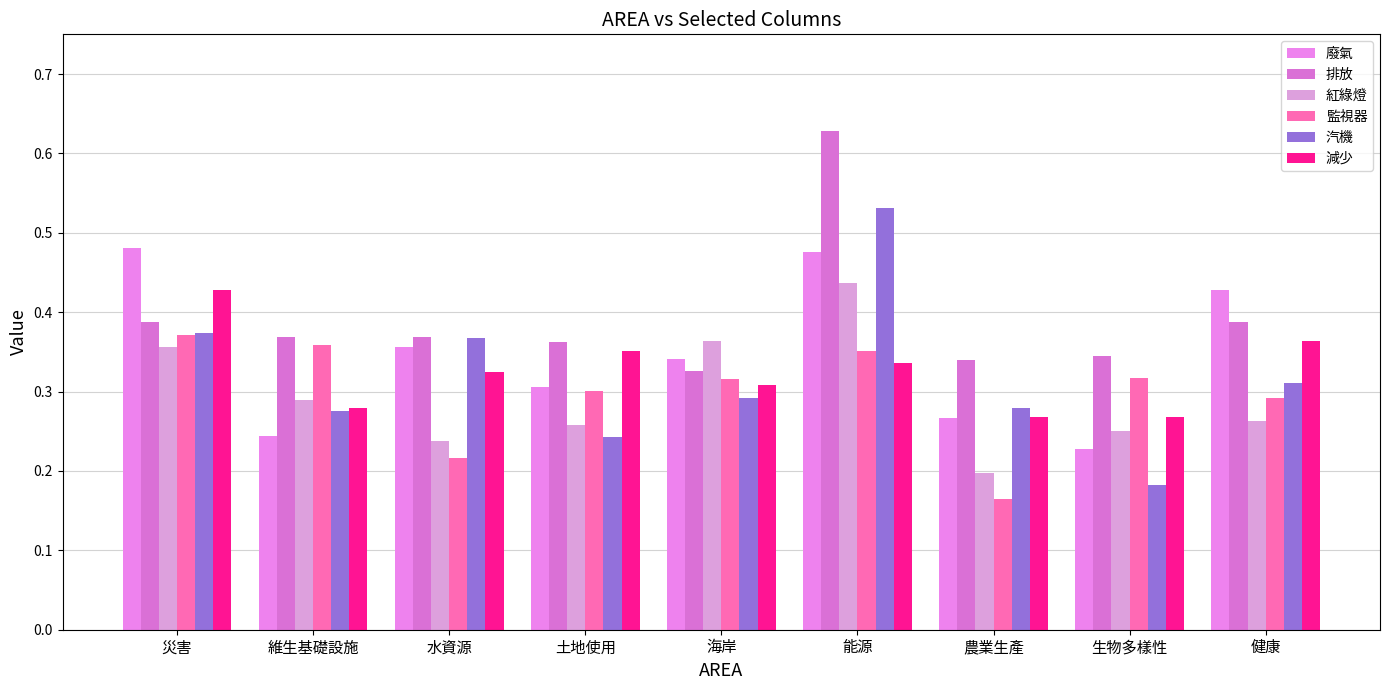

Is the value of 紅綠燈 at 水資源 greater than the value of 汽機 at 災害?

No